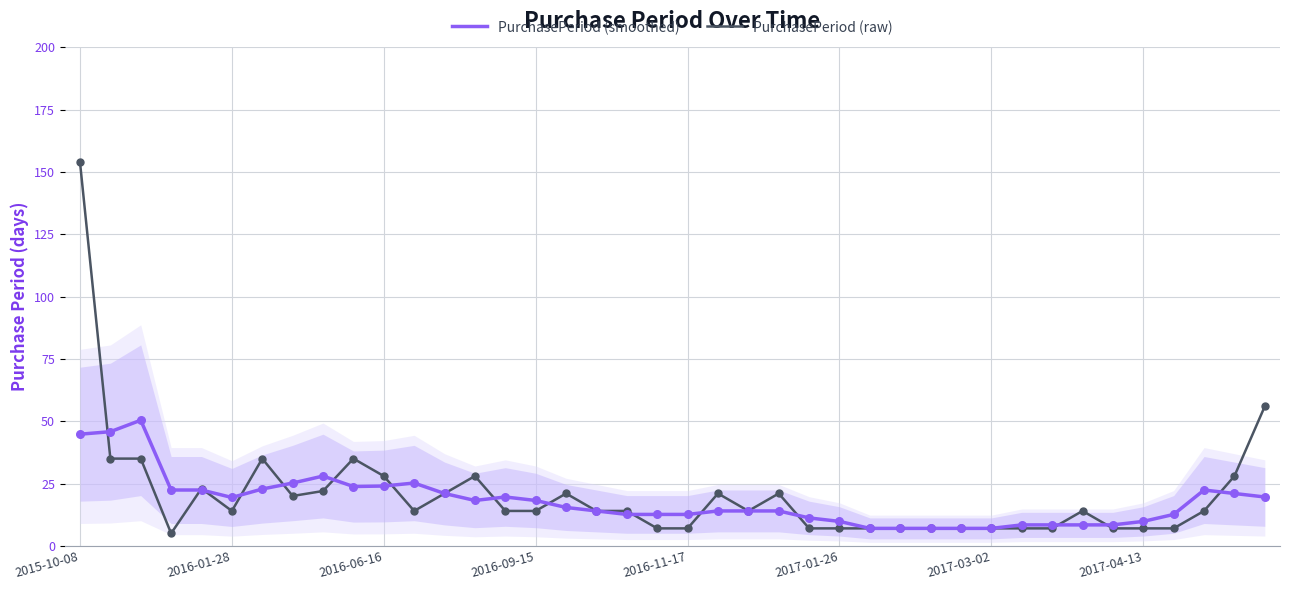

What is the highest value of the PurchasePeriod (raw) series?

154.0